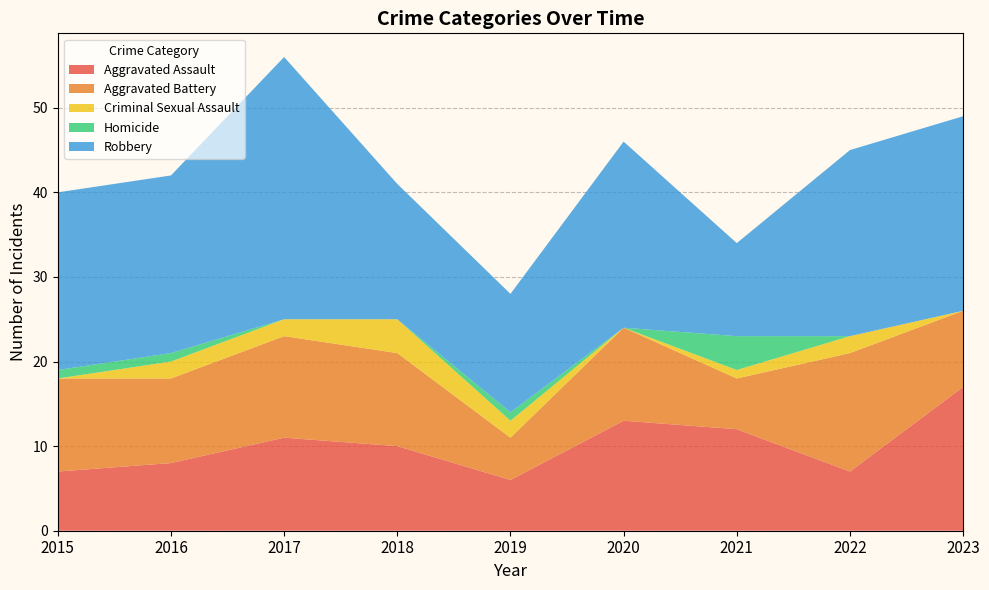

Reading right to left, what are all the values shown in this chart?

Aggravated Assault: 2023=17	2022=7	2021=12	2020=13	2019=6	2018=10	2017=11	2016=8	2015=7
Aggravated Battery: 2023=9	2022=14	2021=6	2020=11	2019=5	2018=11	2017=12	2016=10	2015=11
Criminal Sexual Assault: 2023=0	2022=2	2021=1	2020=0	2019=2	2018=4	2017=2	2016=2	2015=0
Homicide: 2023=0	2022=0	2021=4	2020=0	2019=1	2018=0	2017=0	2016=1	2015=1
Robbery: 2023=23	2022=22	2021=11	2020=22	2019=14	2018=16	2017=31	2016=21	2015=21